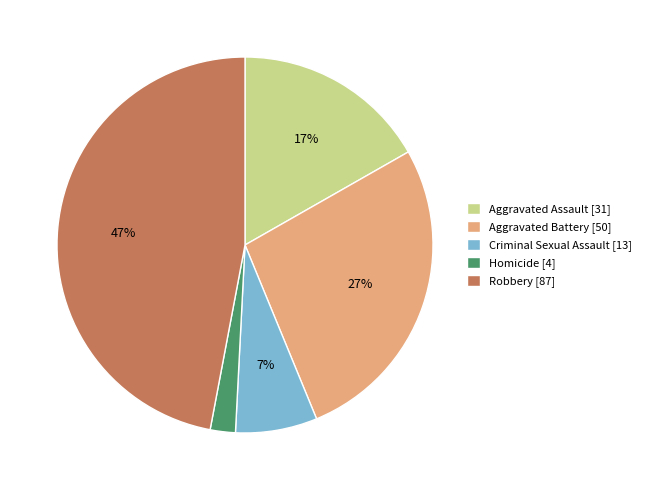

Do Homicide and Robbery together represent more than half of the pie?

No